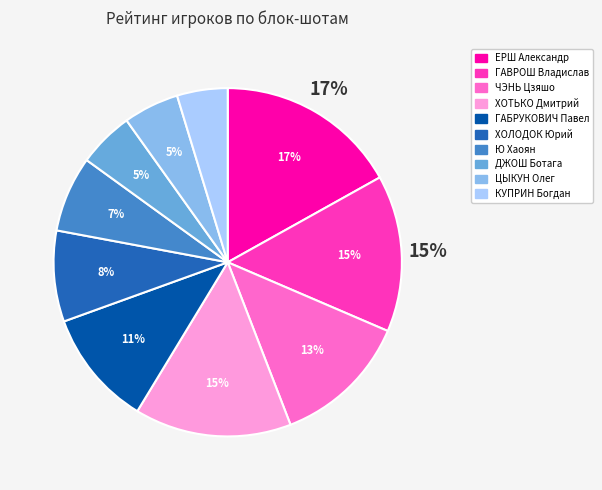

Does ГАБРУКОВИЧ Павел account for over 50% of the chart?

No